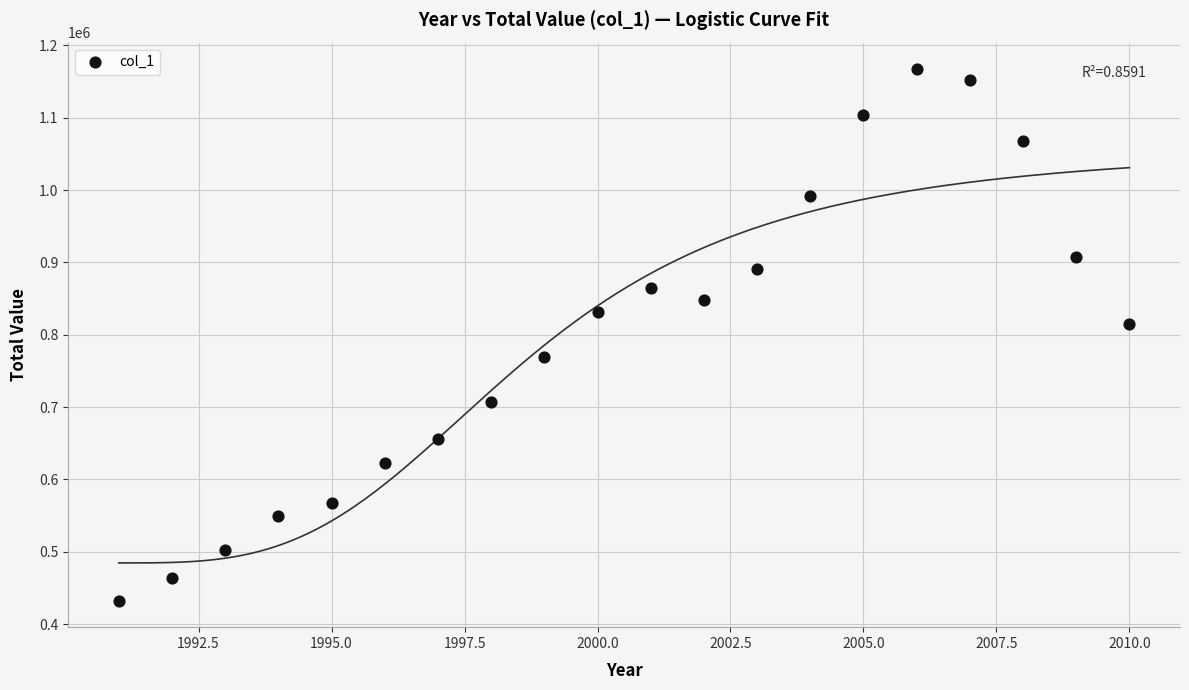

What is the range of Y values (max minus min)?

734630